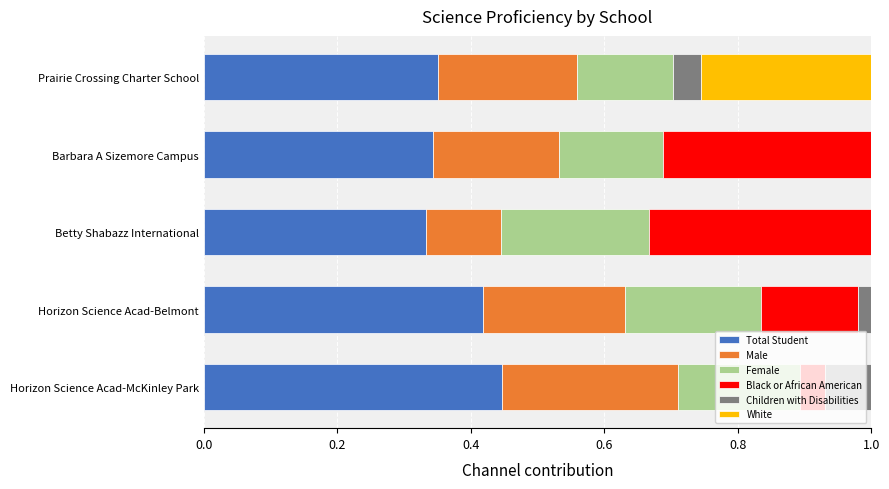

How many series are shown in this chart?

6